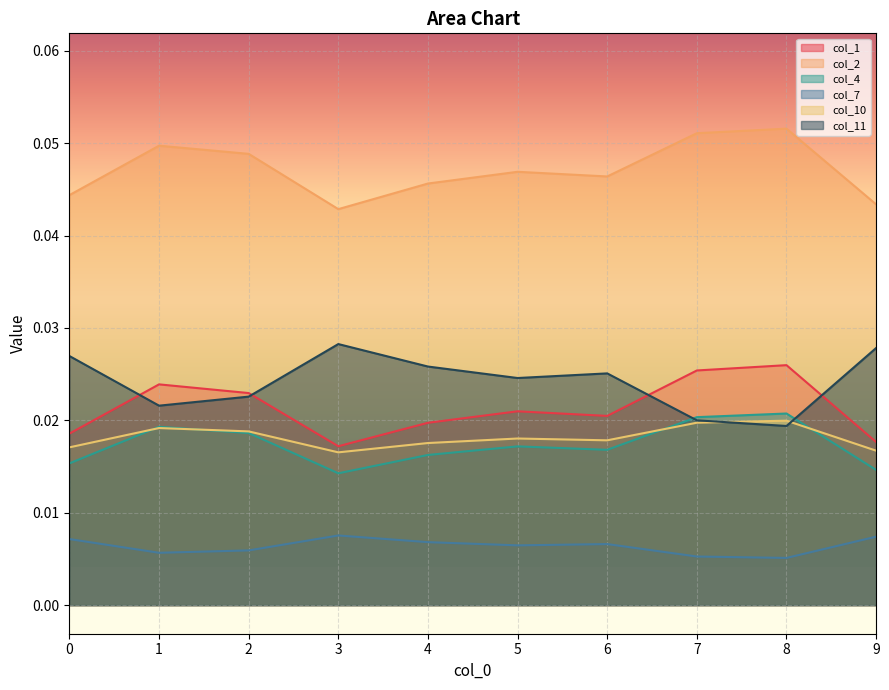

Which label corresponds to the smallest value in the chart?

8